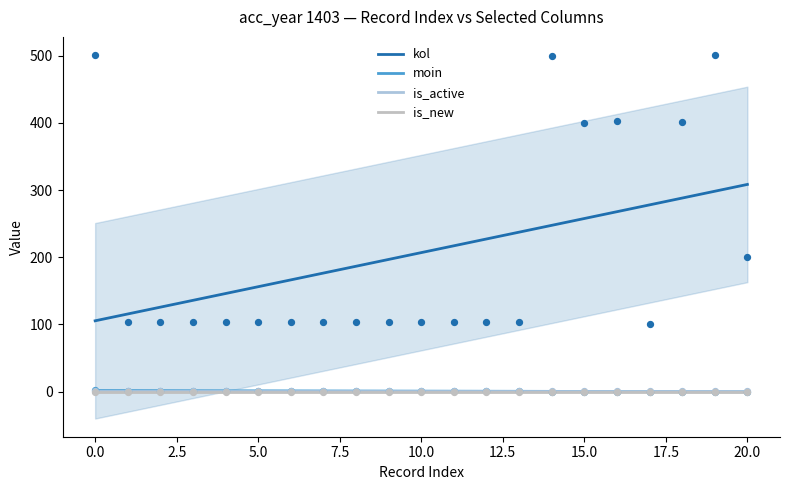

At how many categories does at least one series exceed 274?

4